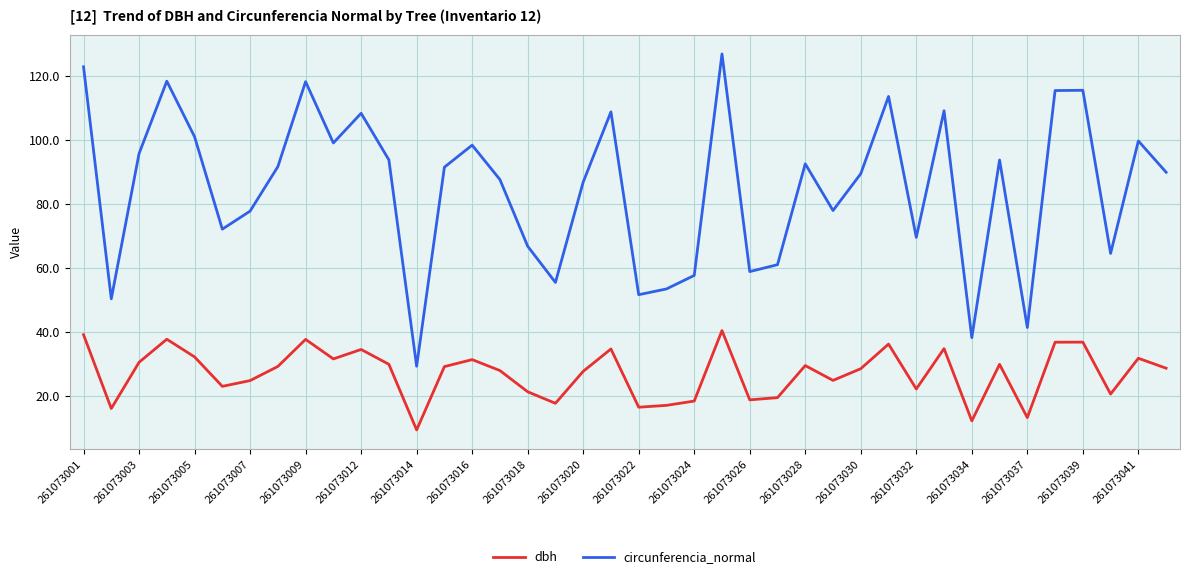

In circunferencia_normal, how many points are higher than both neighbors (excluding endpoints)?

12